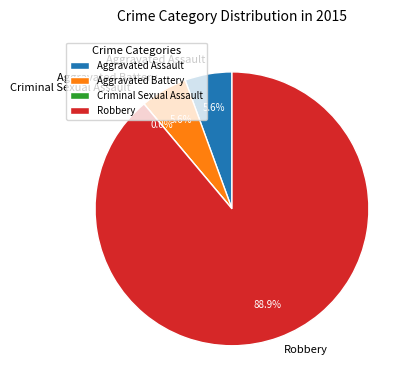

To the nearest percent, what portion does Aggravated Battery represent?

6%